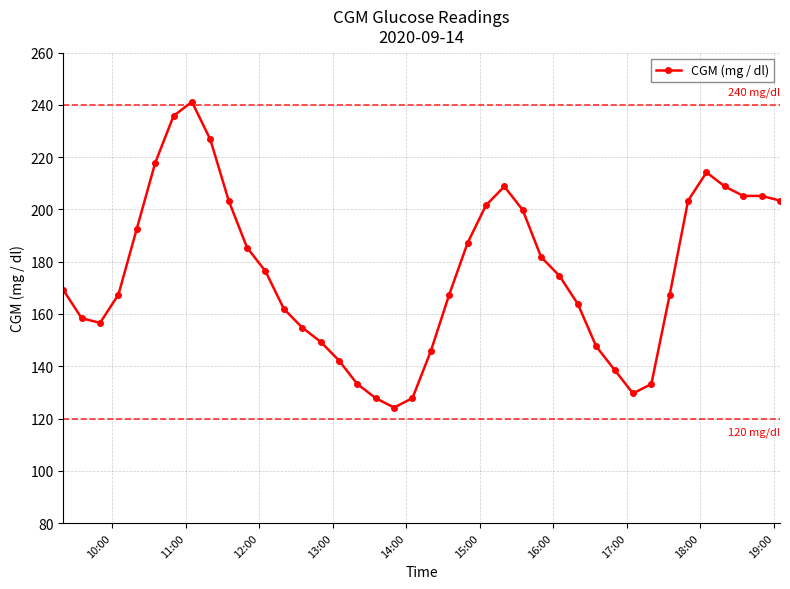

What is the sum of all values?

7039.8